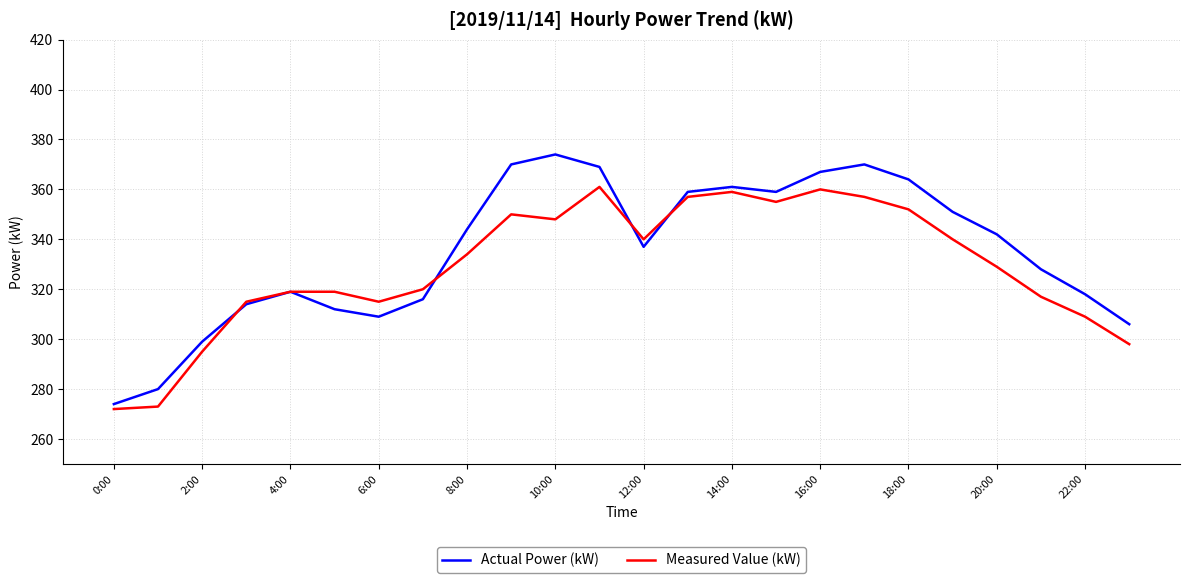

Rank the series by their maximum value, from lowest to highest.

Measured Value (kW), Actual Power (kW)